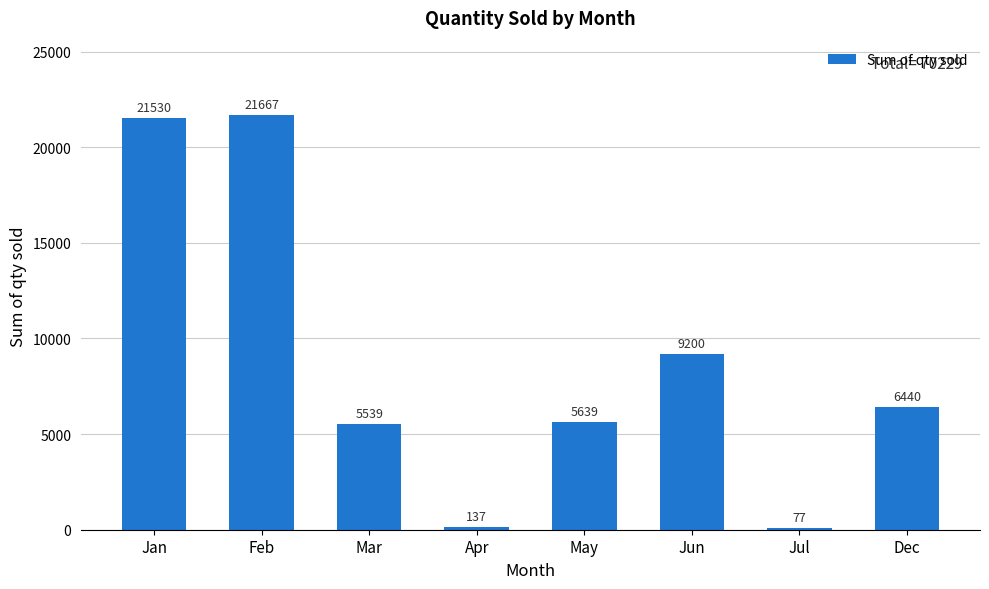

List the labels in order of value, largest first.

Feb, Jan, Jun, Dec, May, Mar, Apr, Jul